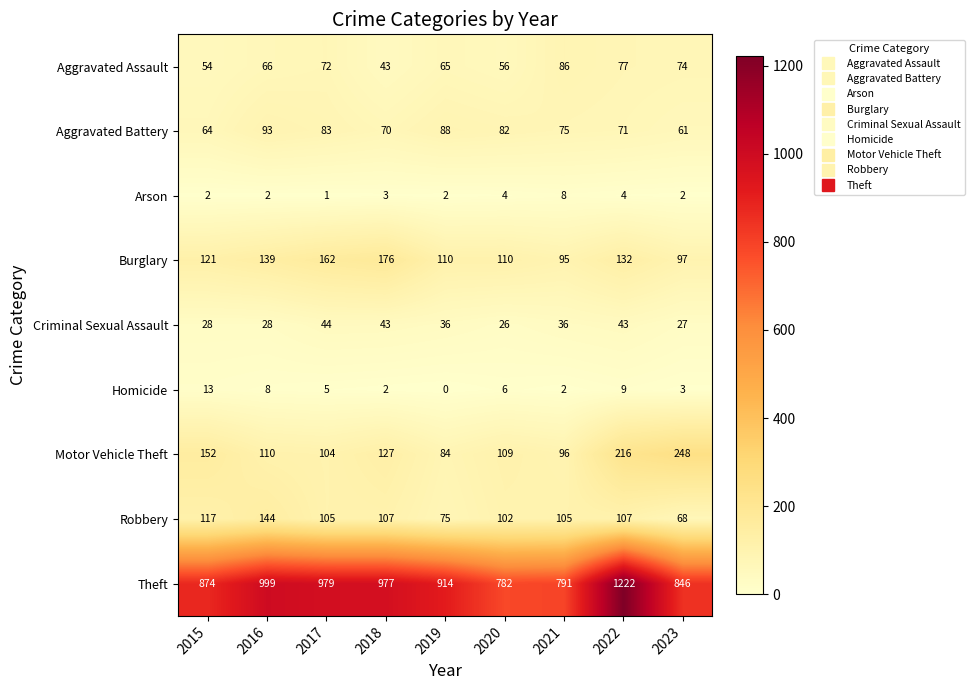

What is the approximate value of Theft at 2016, to the nearest 5?

1000